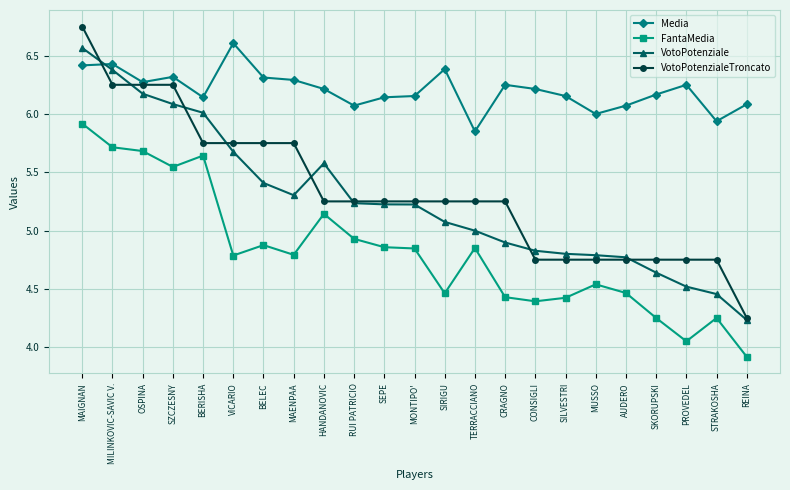

True or false: FantaMedia has more than 0 interior local peaks.

True